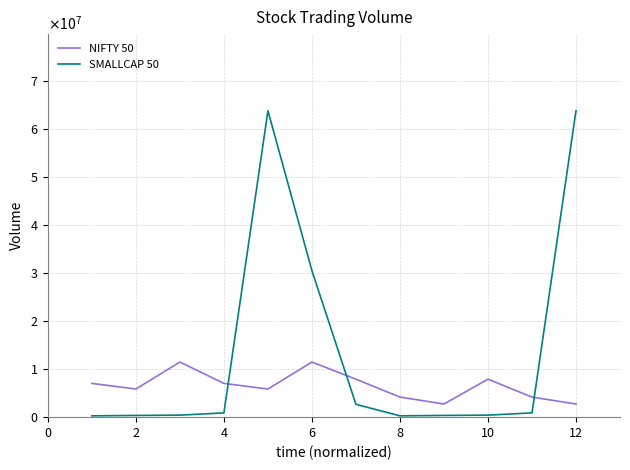

Where is the first local minimum for NIFTY 50?

2